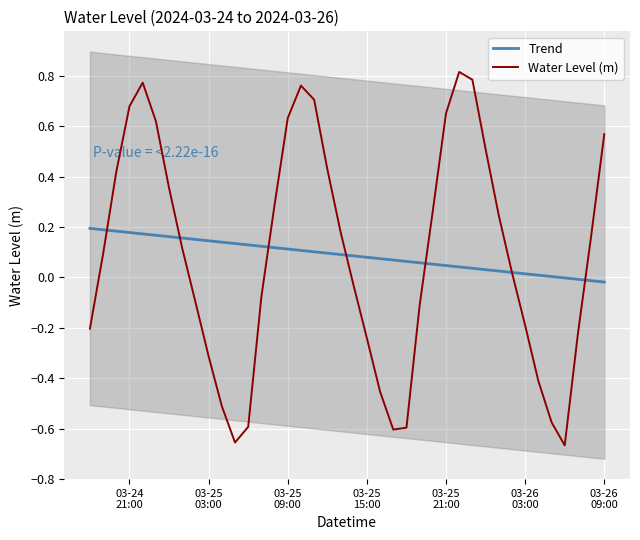

How many values in Trend are above zero?

36